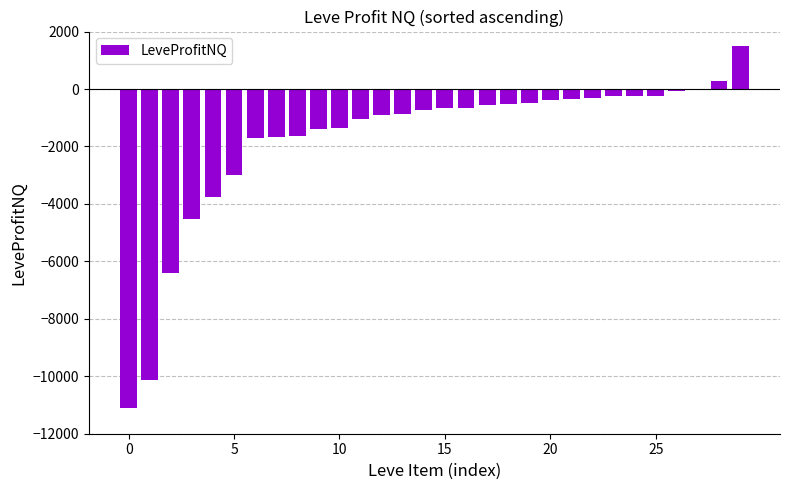

How many series are shown in this chart?

1